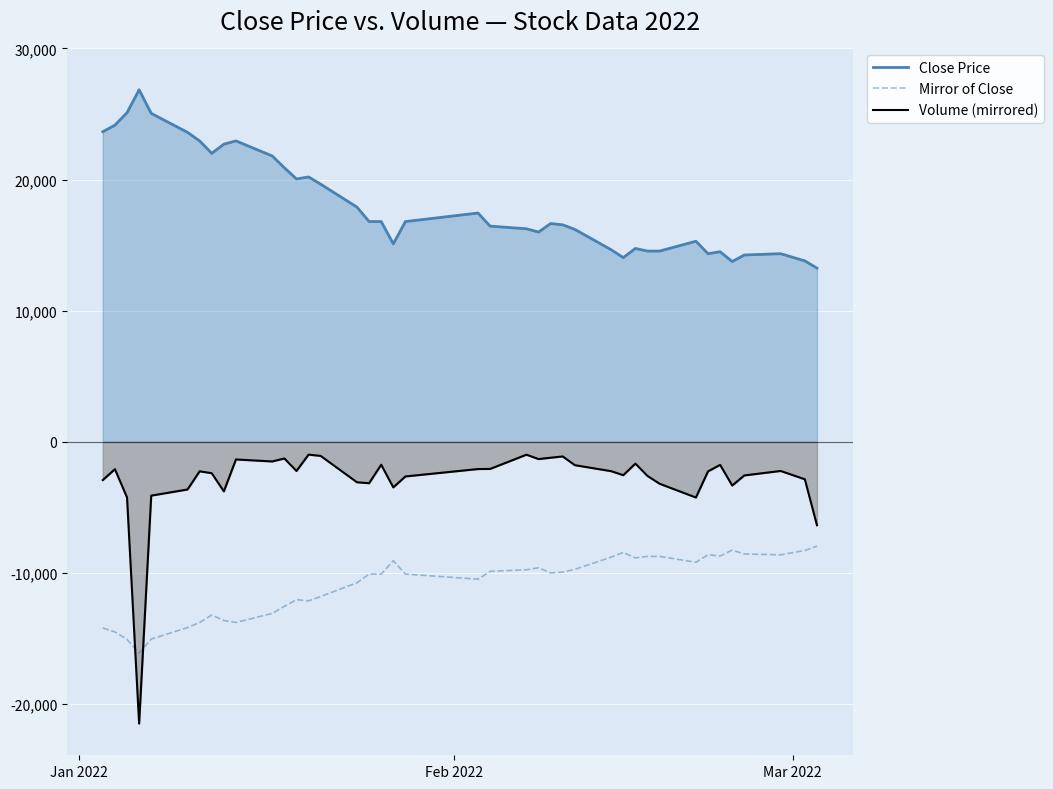

What is the difference between the maximum and minimum values in the Close Price series?

13600.0